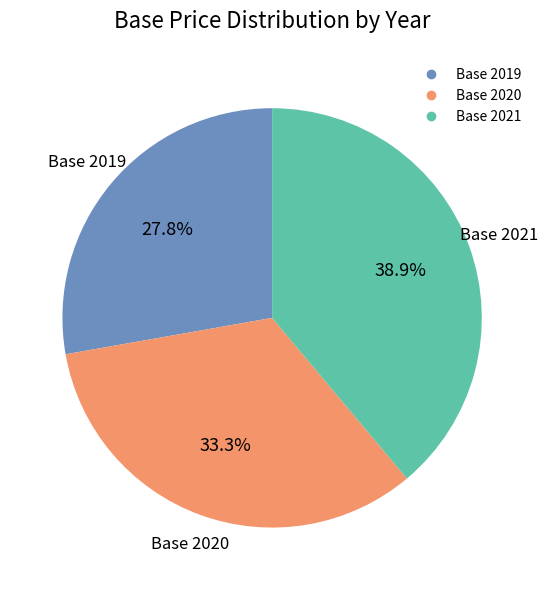

Is it true that Base 2021 is 49% of the pie?

False